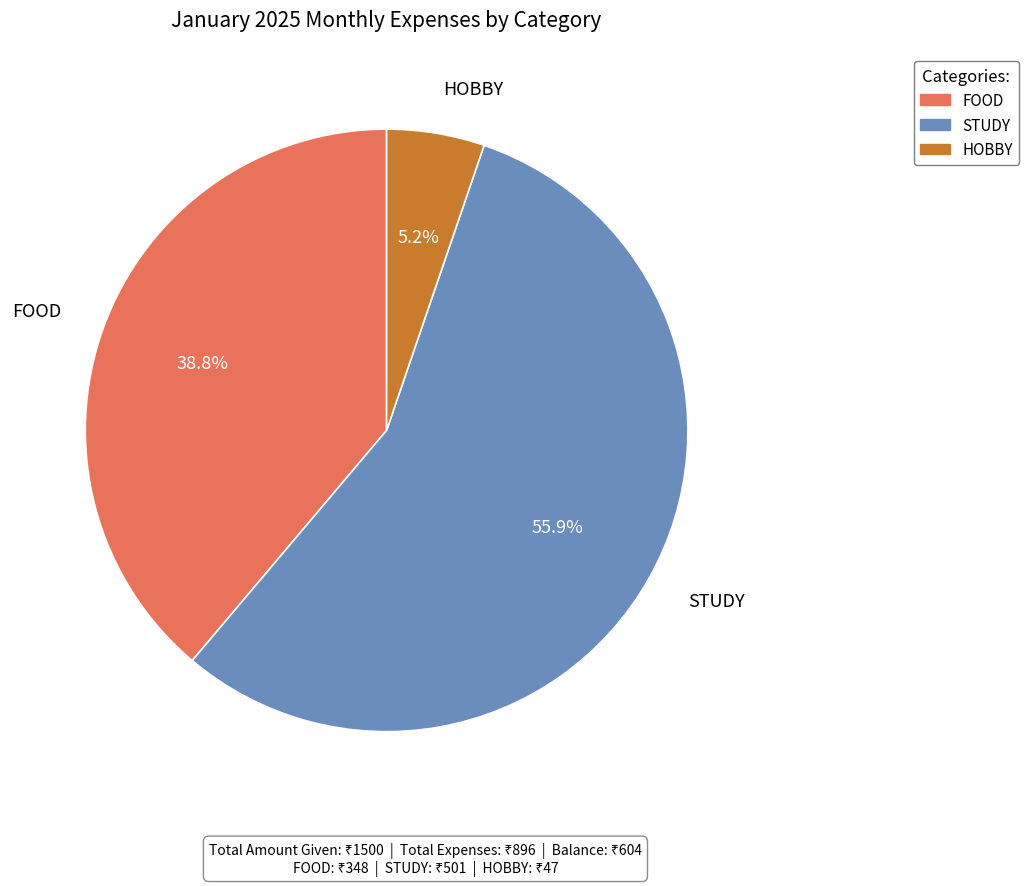

Is there a majority slice in this chart?

Yes